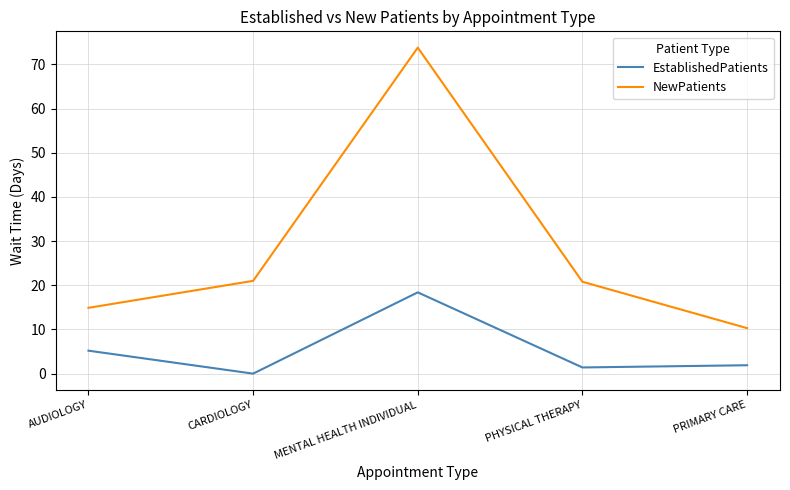

The value of EstablishedPatients at MENTAL HEALTH INDIVIDUAL is 18.4. True or false?

True